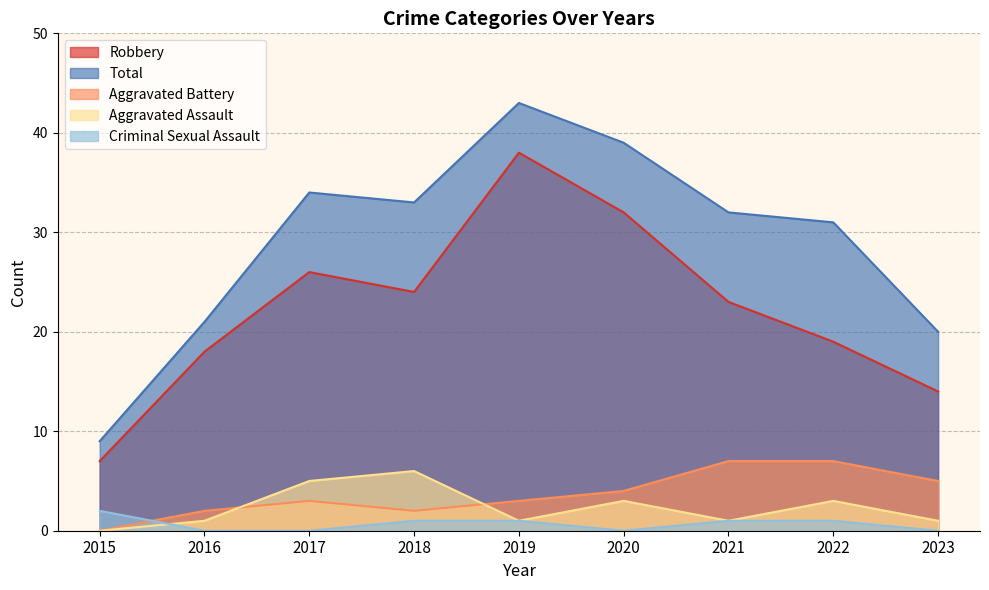

The value of Robbery at 2020 is 49. True or false?

False